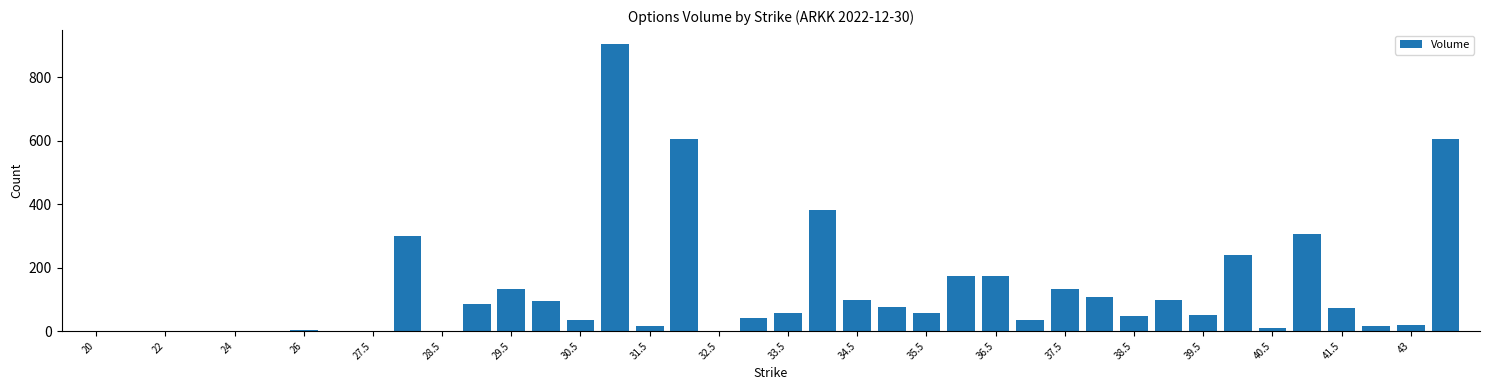

How many categories are shown in the chart?

40